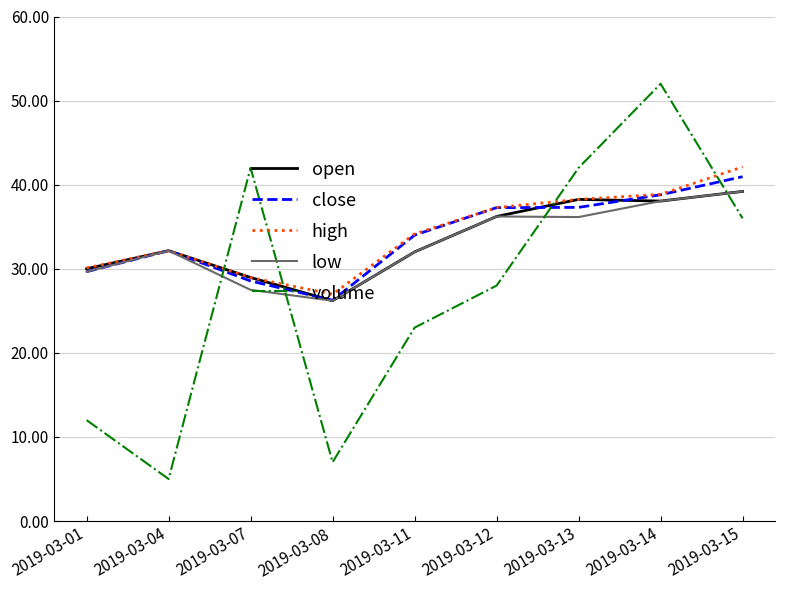

Read the volume value at 2019-03-07.

42.0